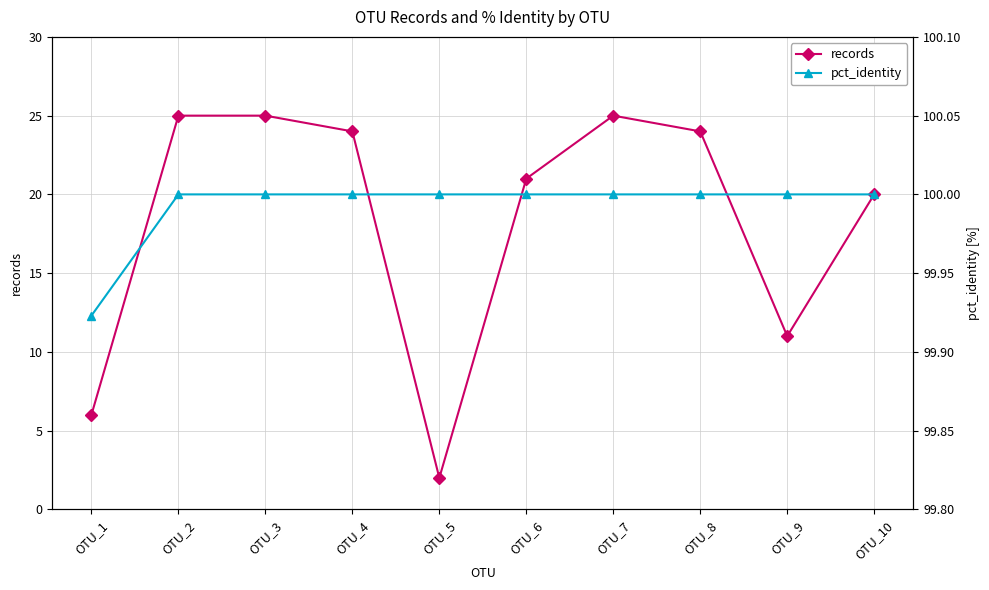

What are all the series names shown in the legend?

records, pct_identity